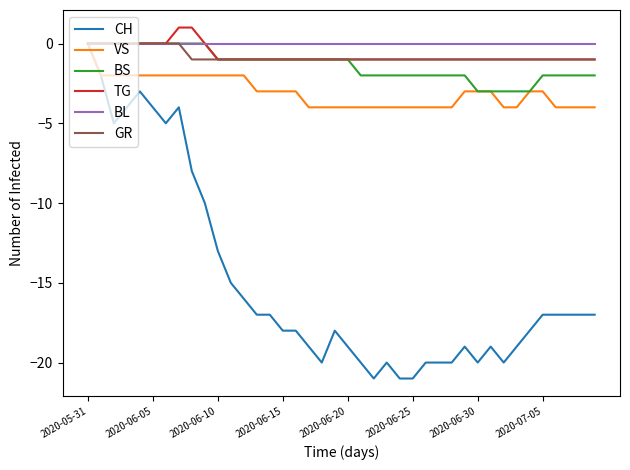

Which series has the largest range (max minus min)?

CH